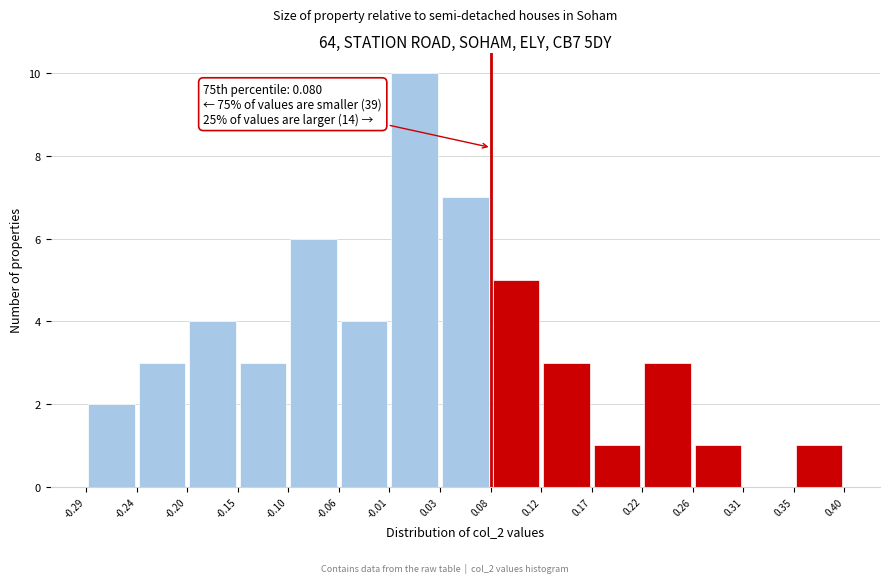

Which range on the x-axis has the tallest bar?

-0.01 to 0.03